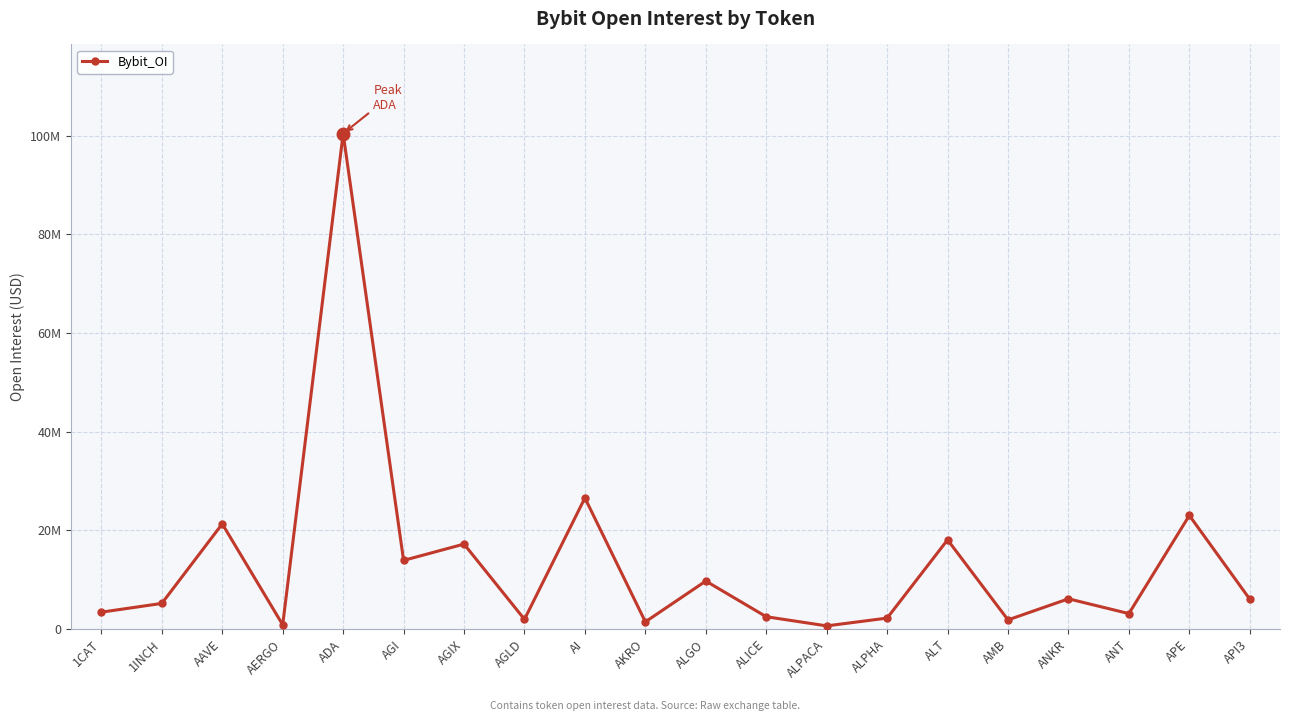

What is the value of the 20th point from the left?

6024337